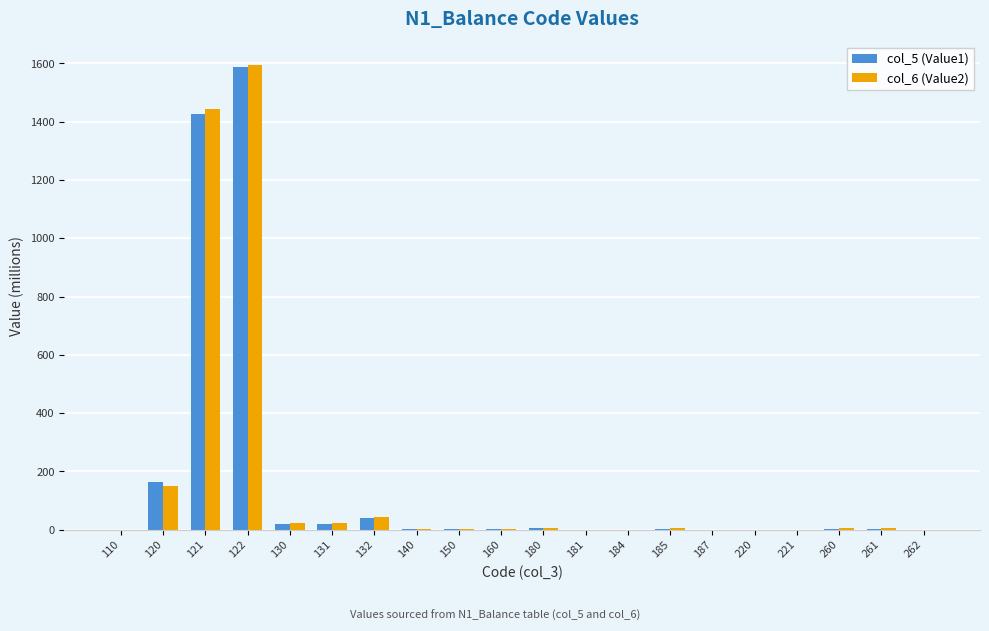

What are all the series names shown in the legend?

col_5 (Value1), col_6 (Value2)